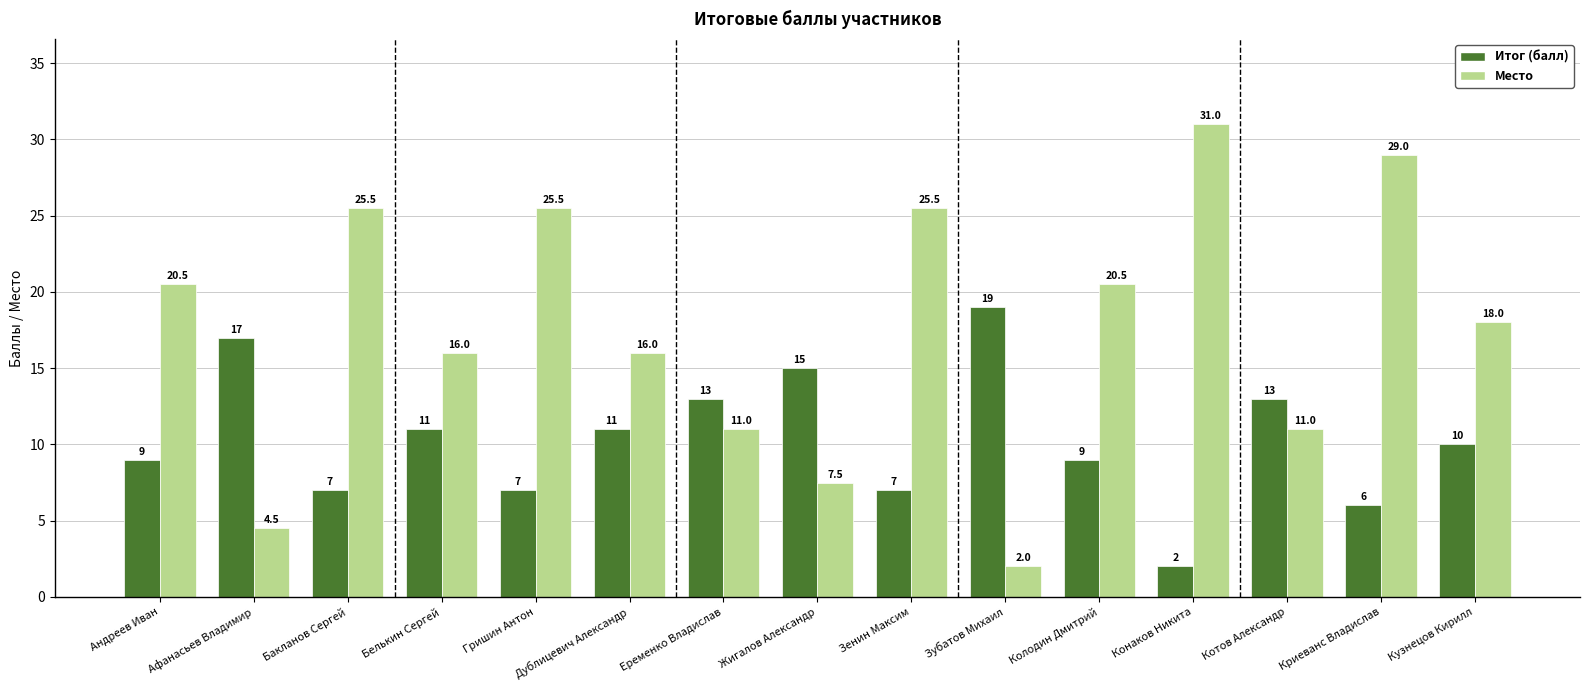

List the series in order of their peak value, highest first.

Место, Итог (балл)